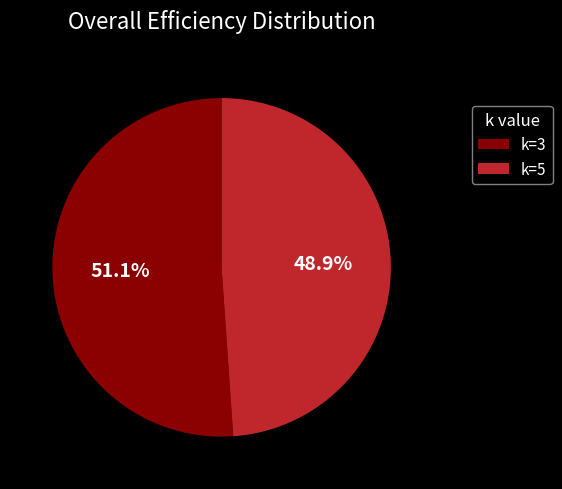

True or false: k=3 accounts for 51% of the total.

True